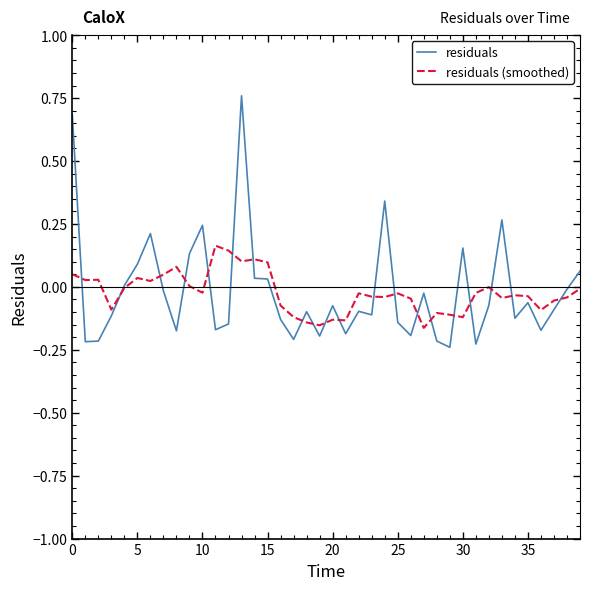

Which series has the largest range (max minus min)?

residuals